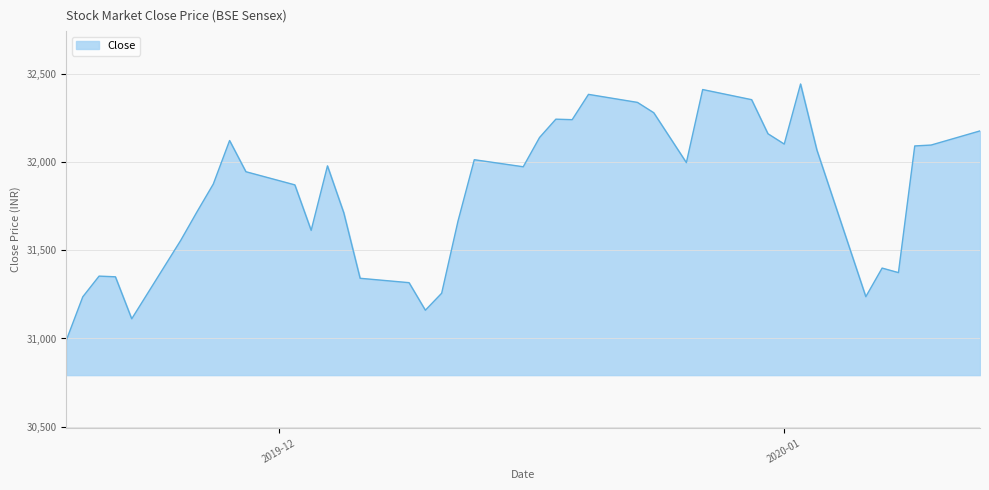

What is the minimum value shown in the chart?

30992.1